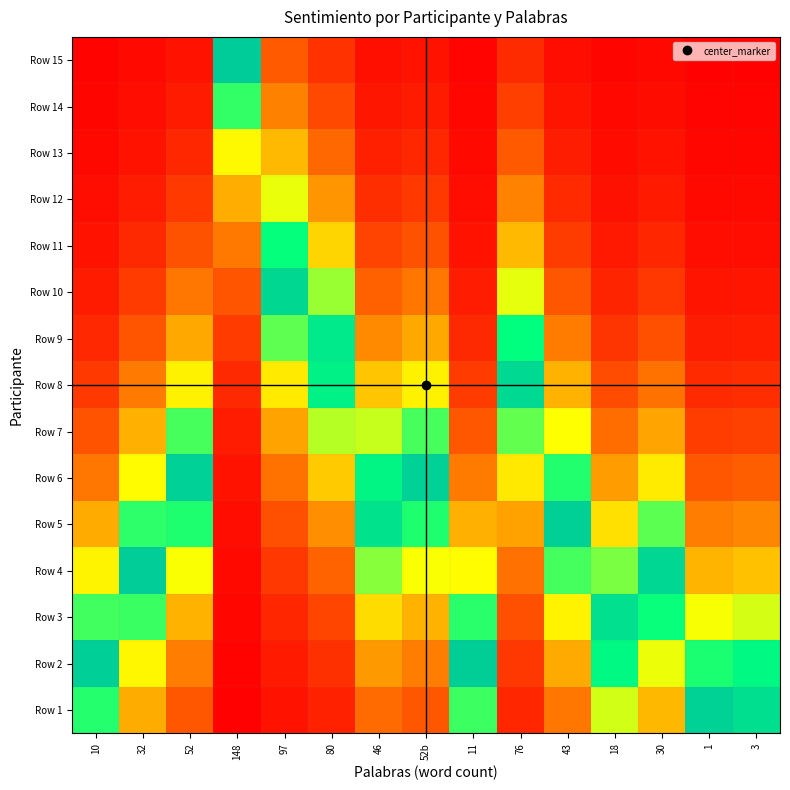

What is the maximum value shown in the chart?

1.0